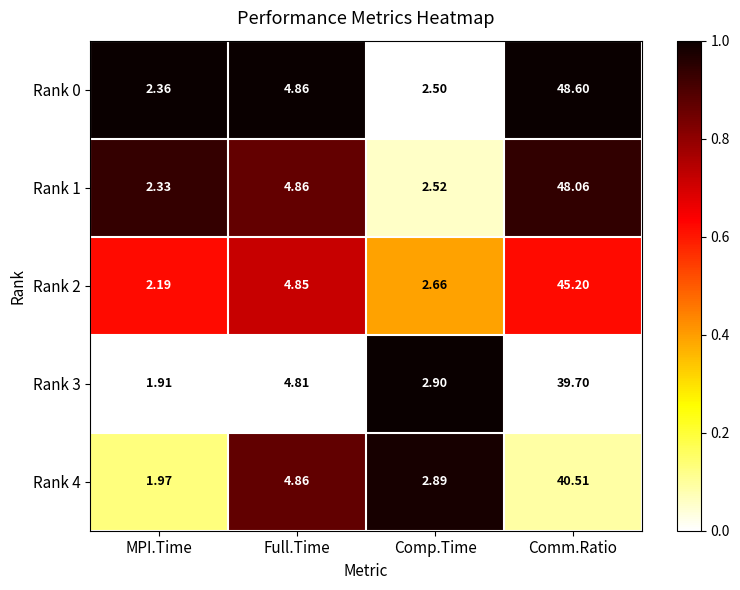

How many series are shown in this chart?

5